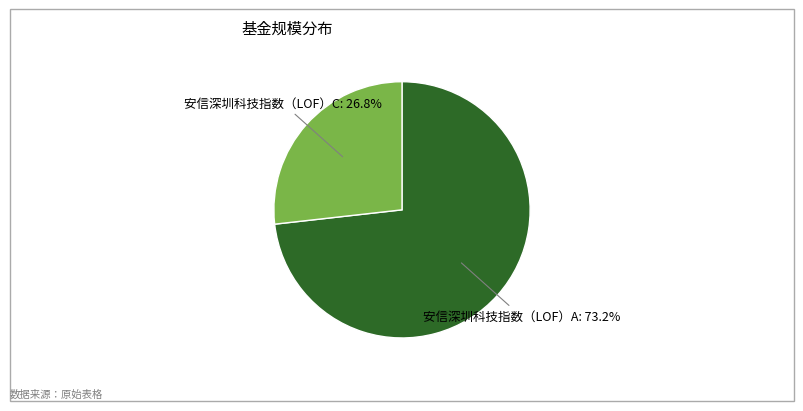

Is there a majority slice in this chart?

Yes